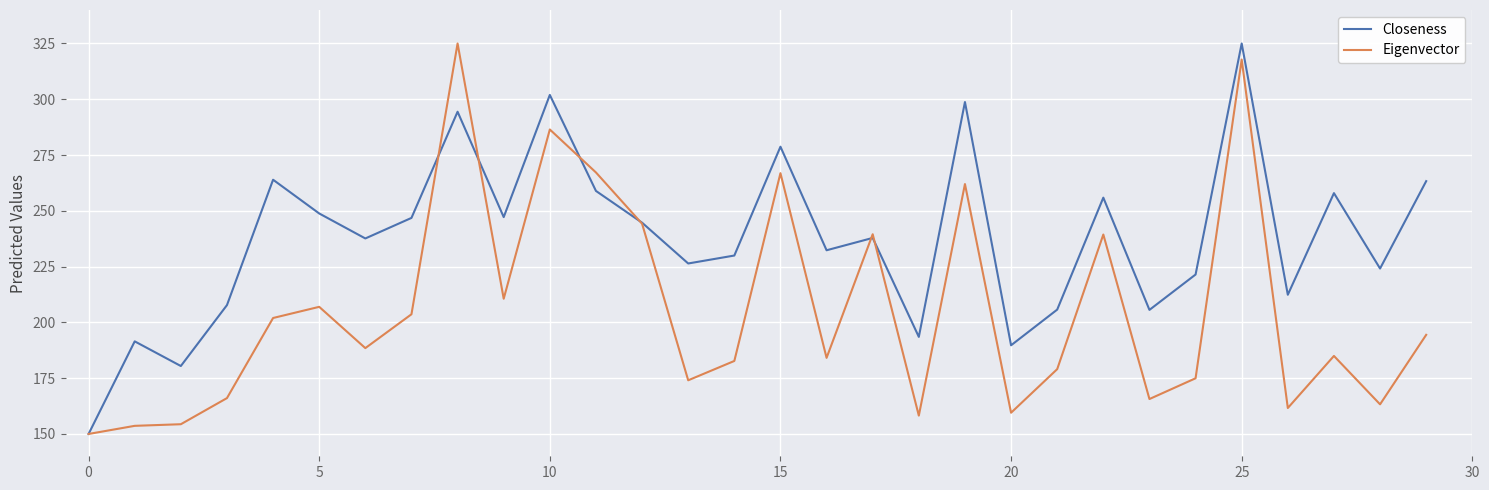

List the series in order of their overall mean, highest first.

Closeness, Eigenvector